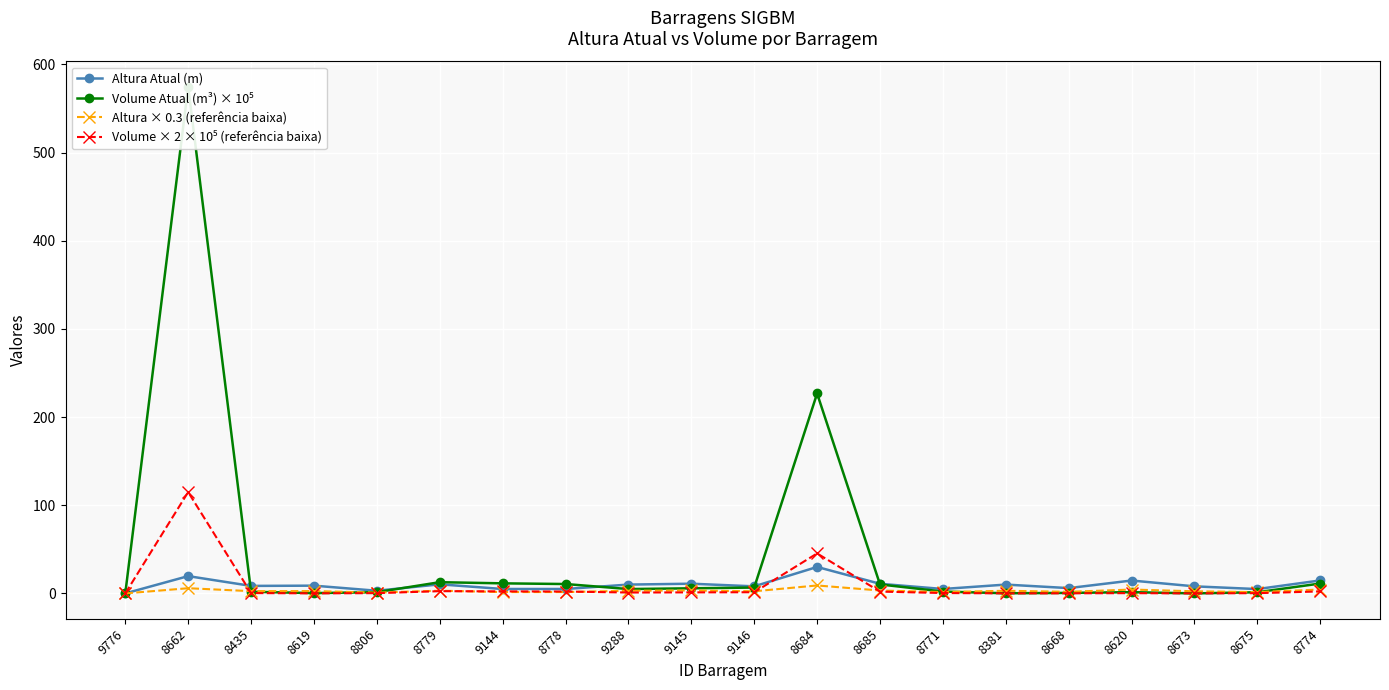

What is the label of the 13th point from the right?

8778